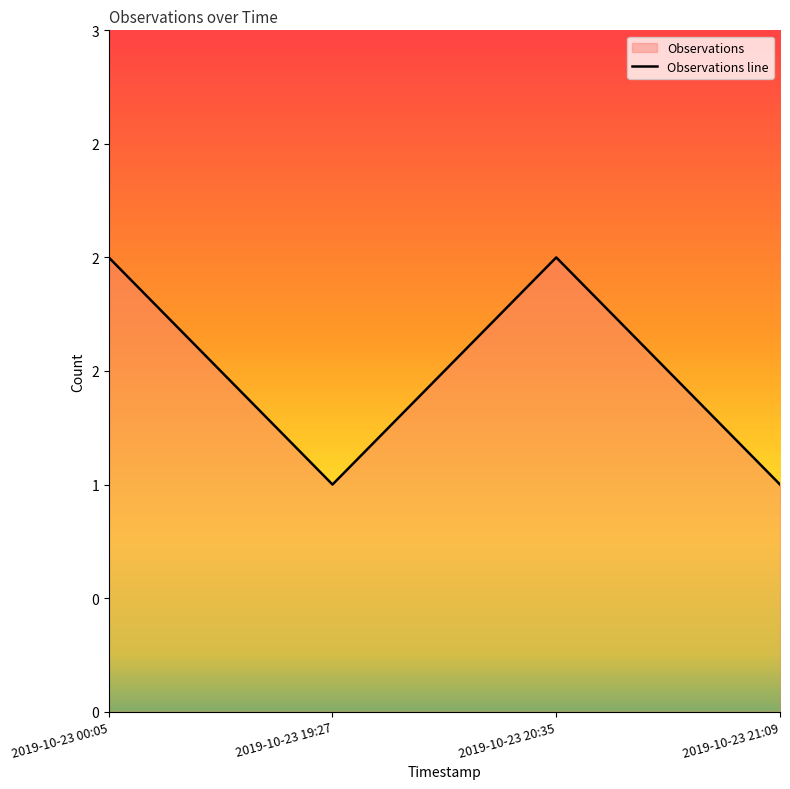

Reading left to right, what are all the values shown in this chart?

2	1	2	1